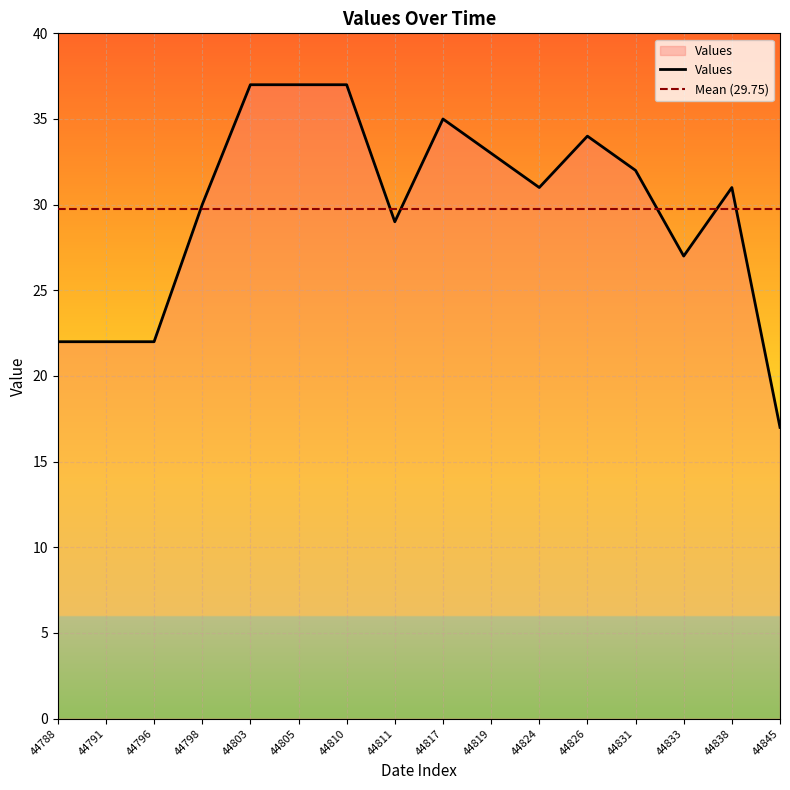

What is the ratio of the value at 44796 to the value at 44805?

0.6